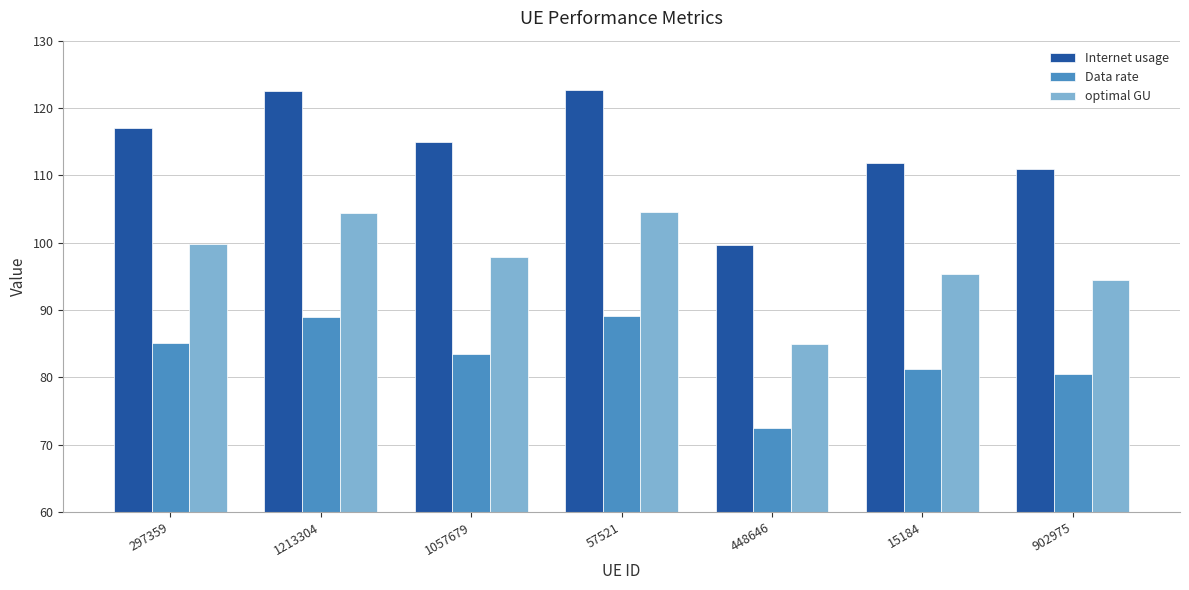

List the series in order of their overall mean, highest first.

Internet usage, optimal GU, Data rate